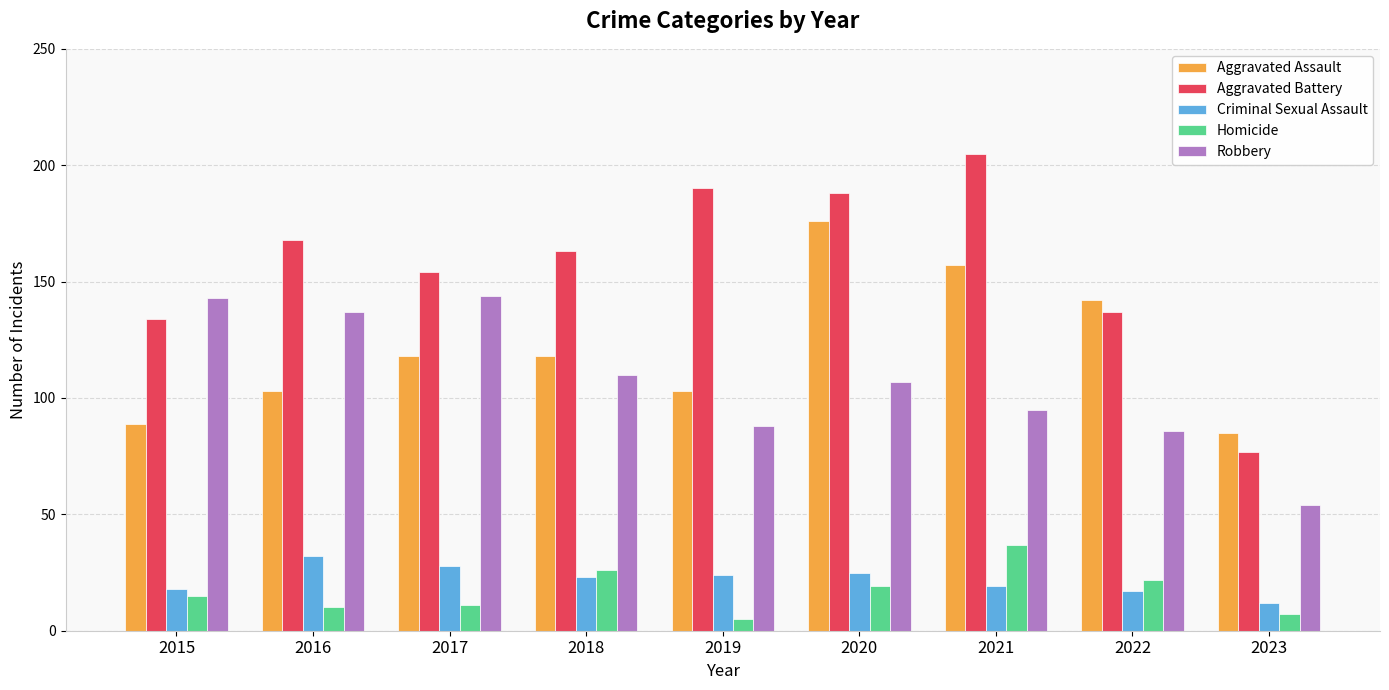

Which category has the lowest value across all series?

2019